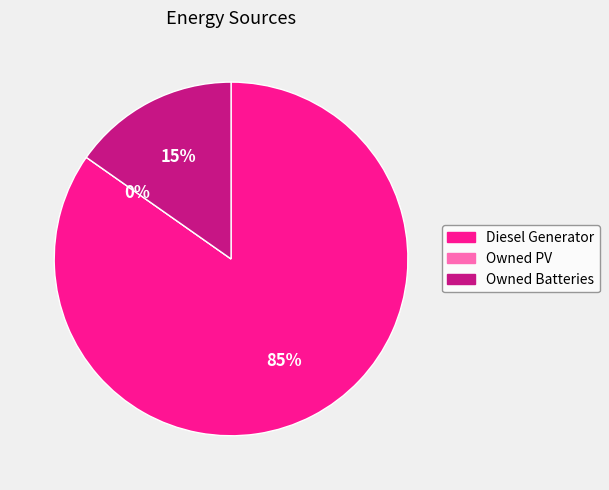

Which category has the biggest portion of the pie?

Diesel Generator